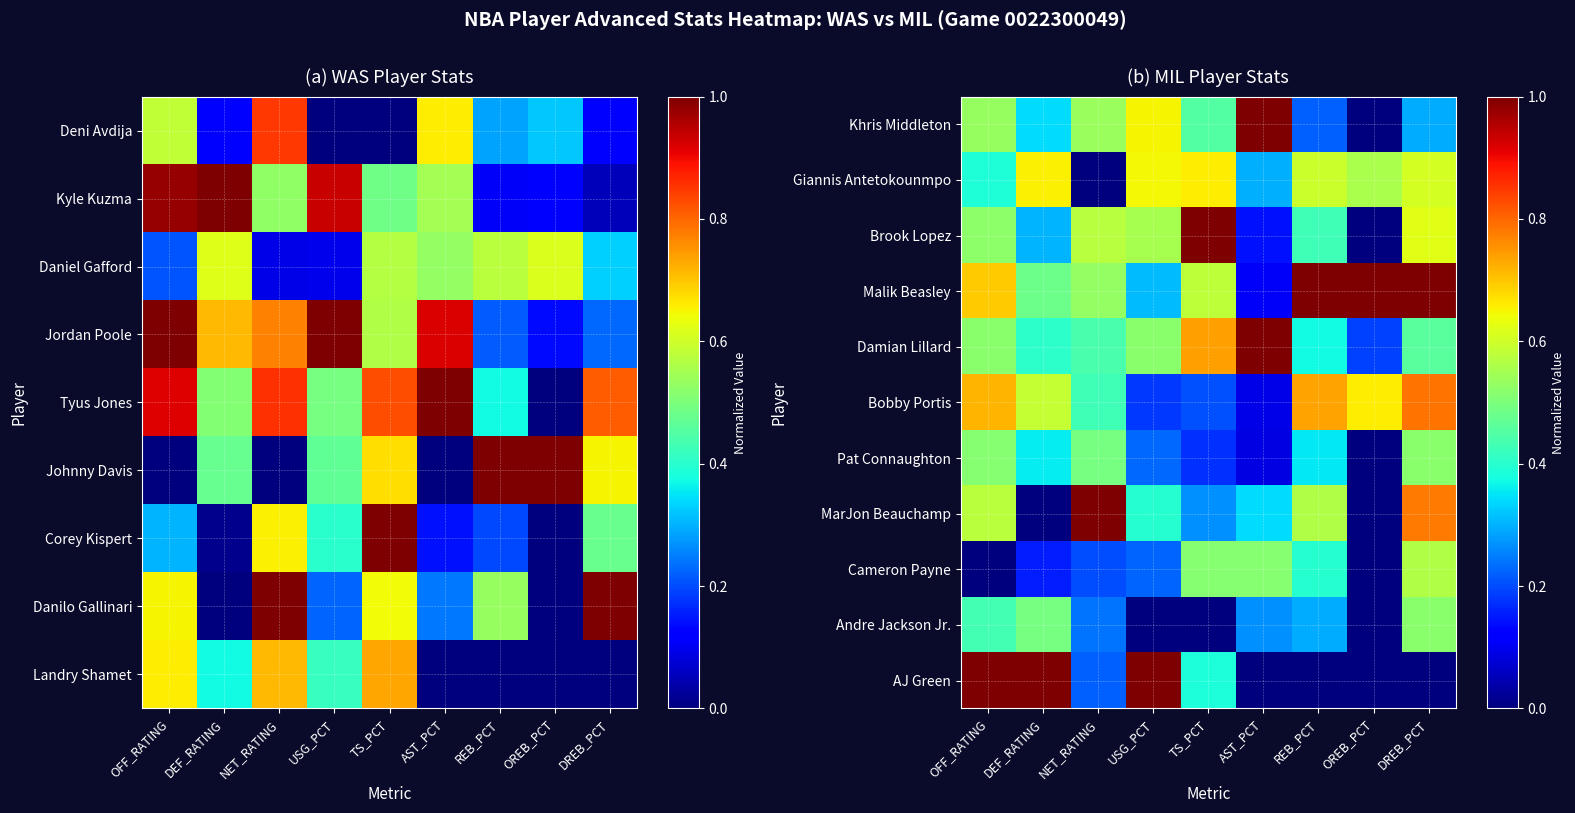

What is the average value of the Khris Middleton series?

0.4